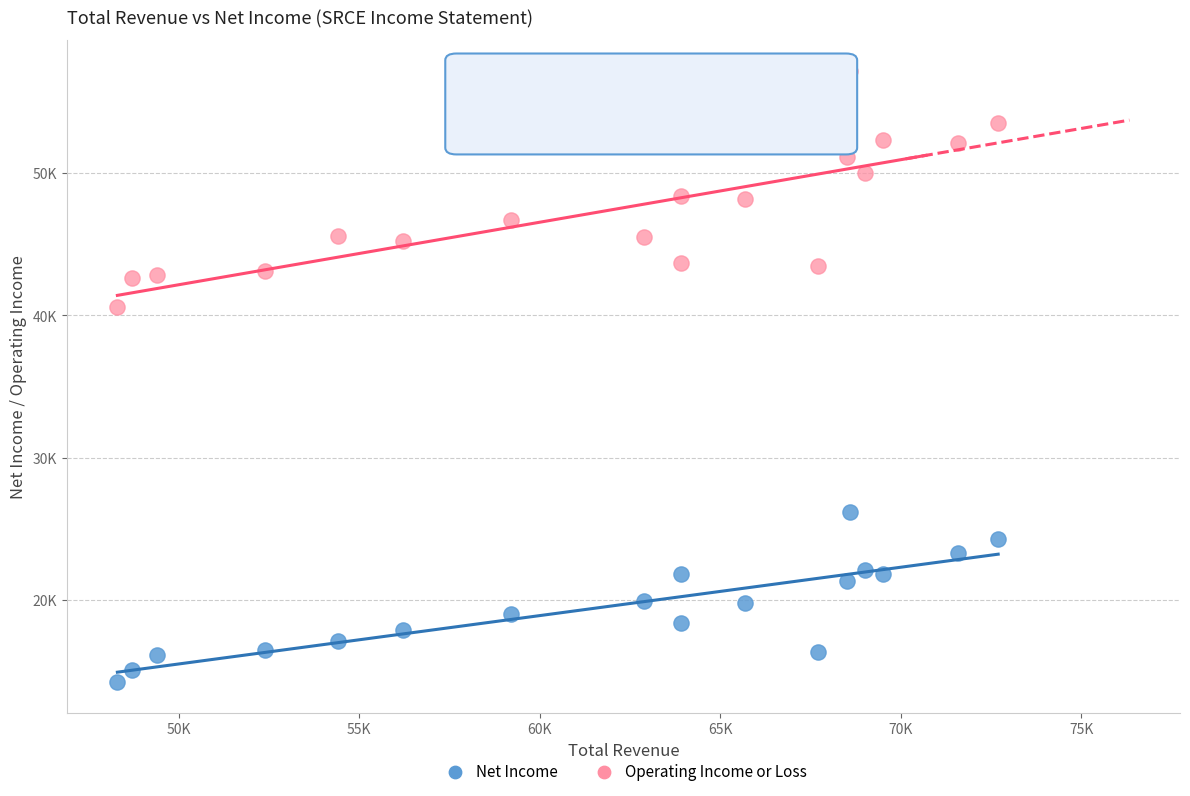

What are all the series names shown in the legend?

Net Income, Operating Income or Loss